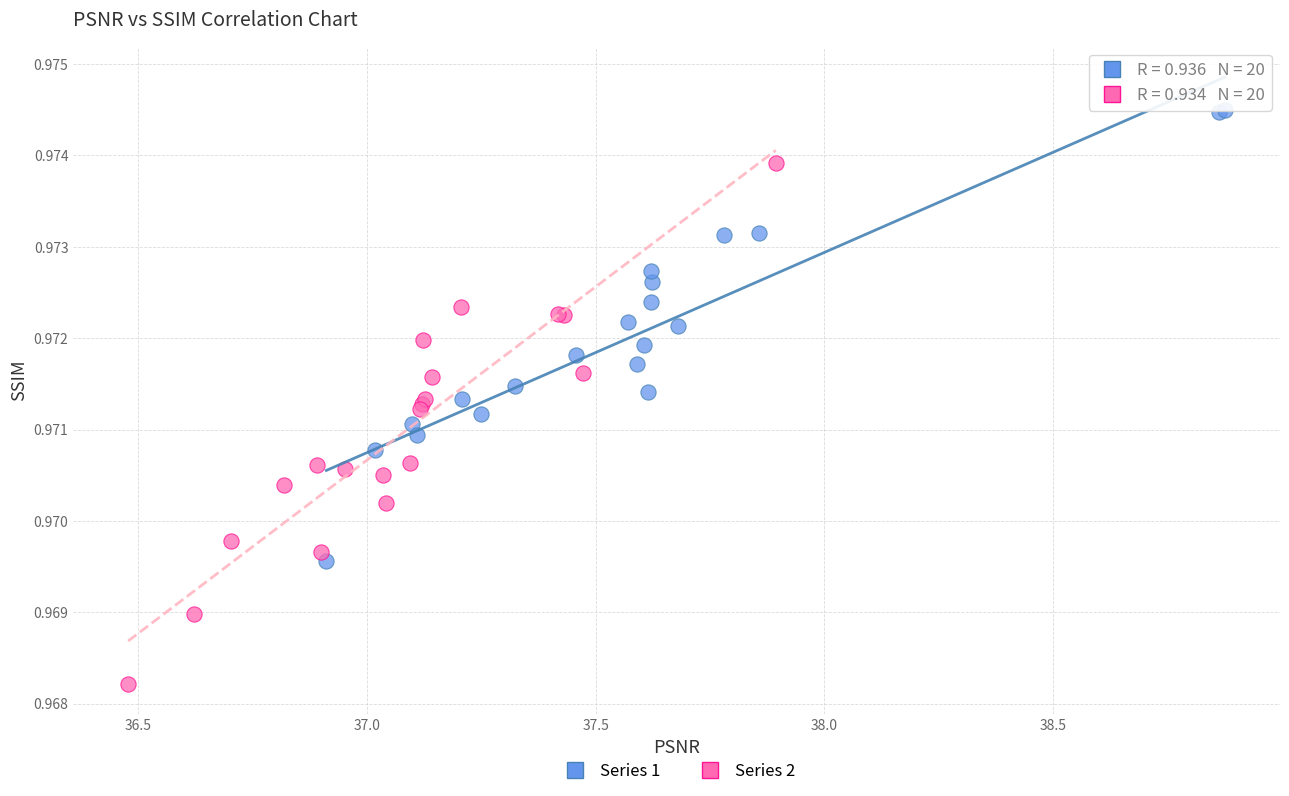

Which series reaches the maximum Y coordinate?

Series 1